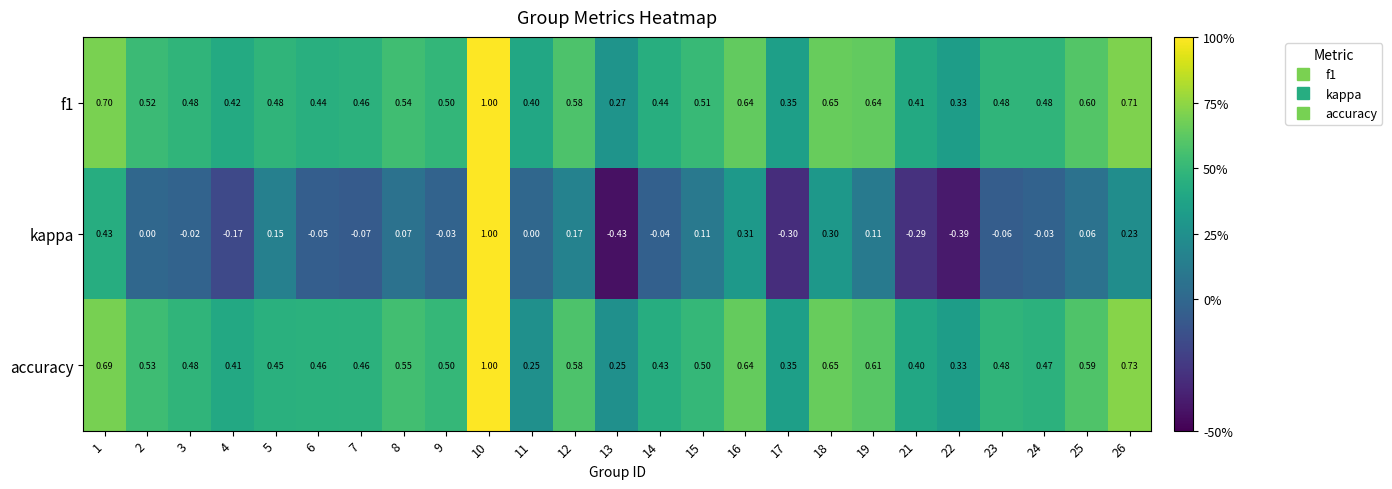

Which series has the largest range (max minus min)?

kappa